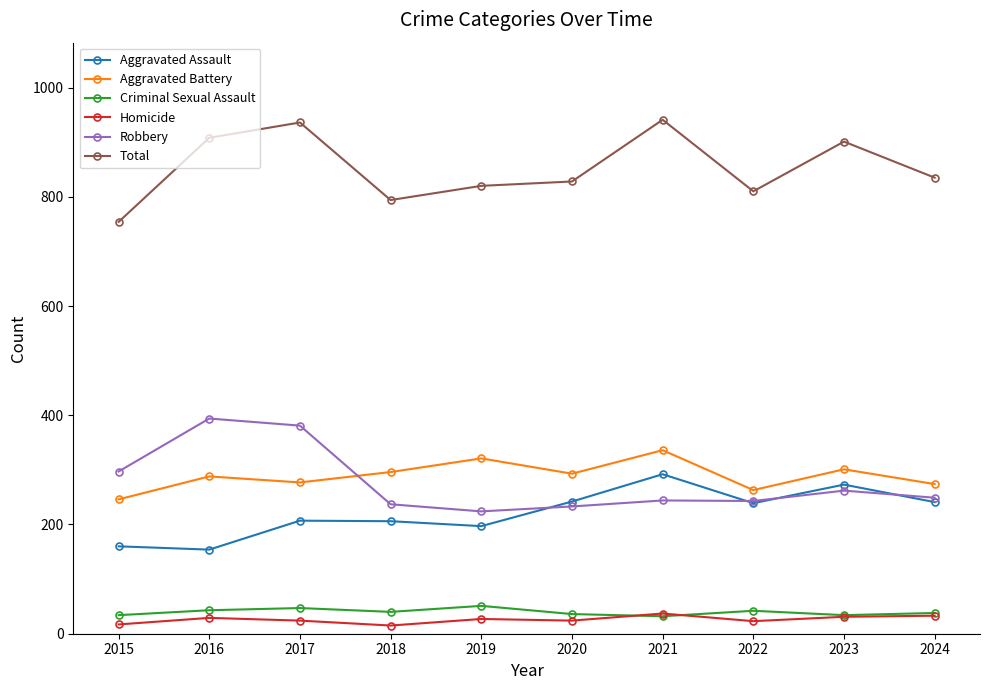

Between 2020 and 2022, which series saw the biggest shift?

Aggravated Battery